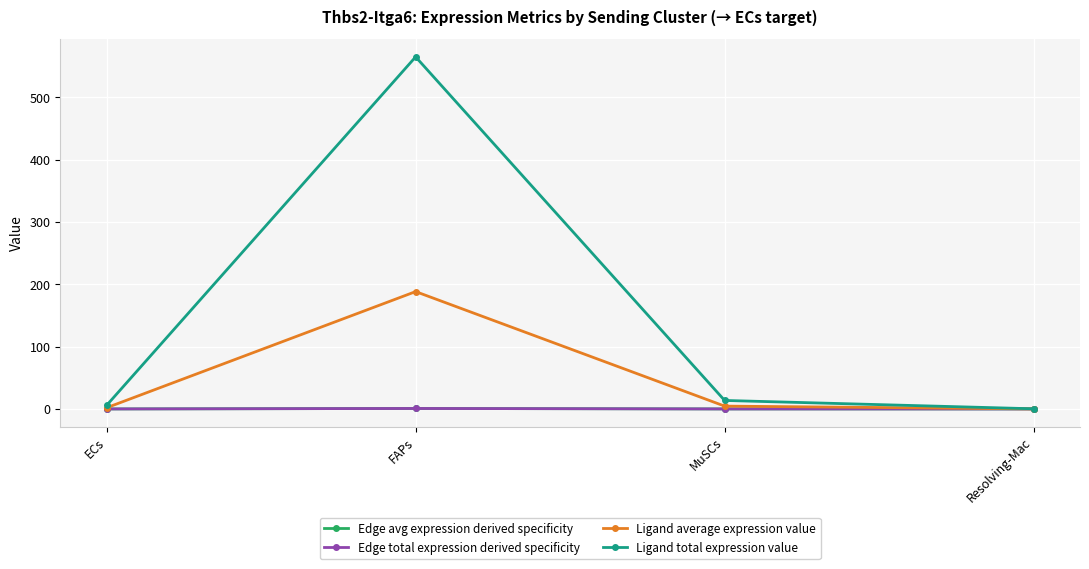

Which series has the largest total across all categories?

Ligand total expression value